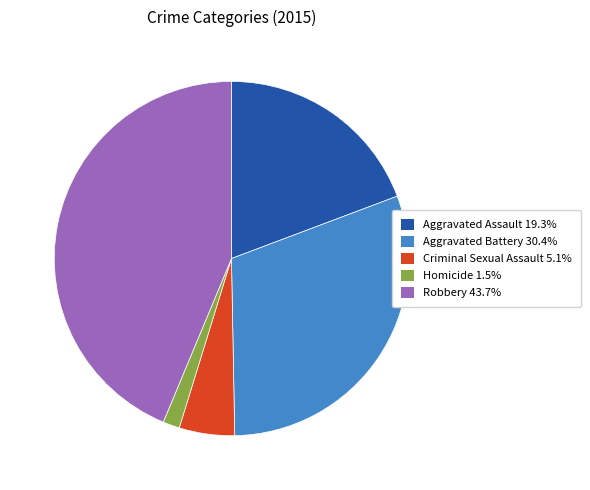

Which category has the smallest portion of the pie?

Homicide